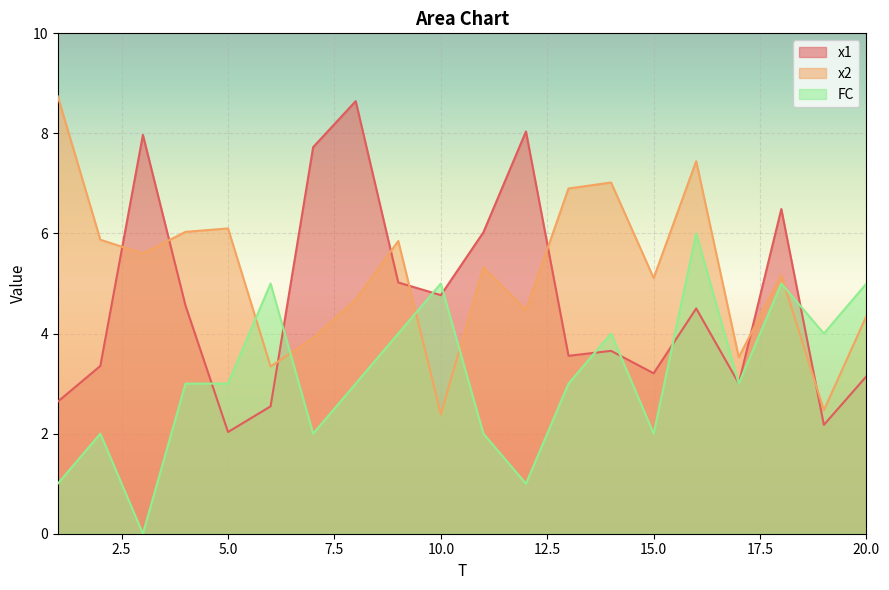

List the series in order of their overall mean, highest first.

x2, x1, FC